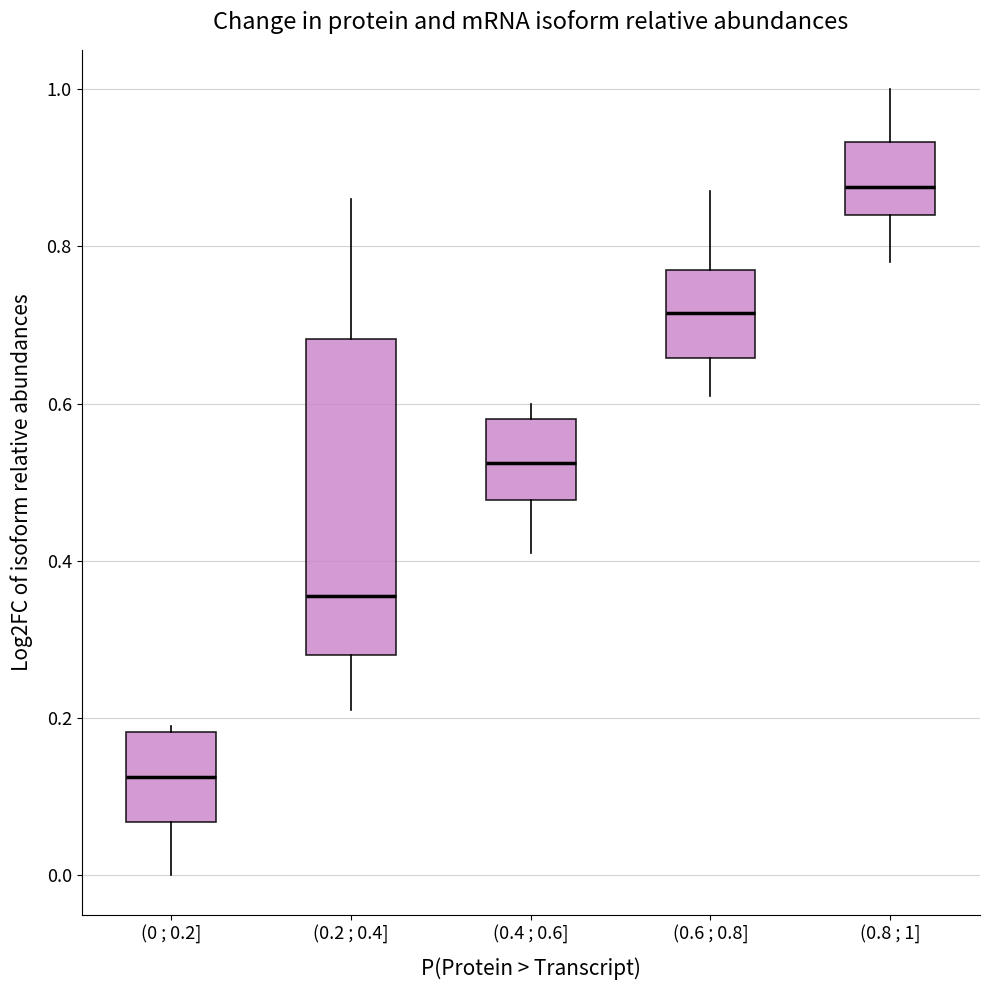

Which box has the highest median line?

(0.8 ; 1]